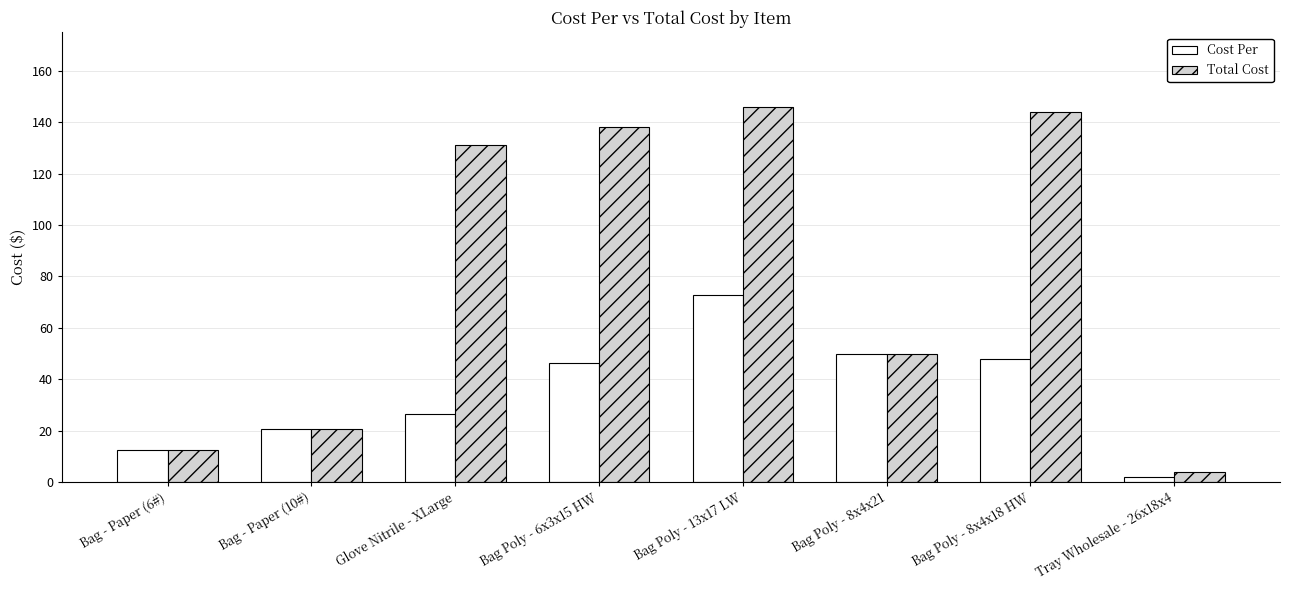

What is the spread (max minus min) of values at Bag Poly - 8x4x18 HW?

96.0